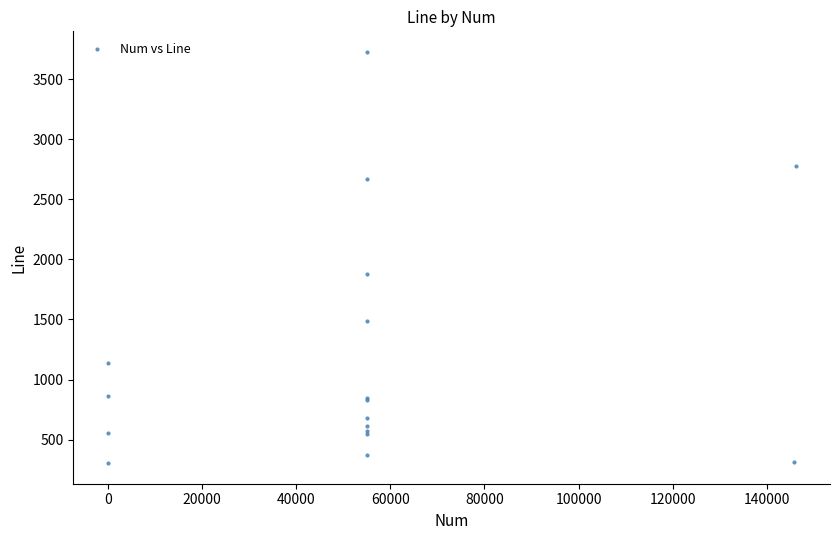

What Y value in the scatter plot is closest to 2015?

1879